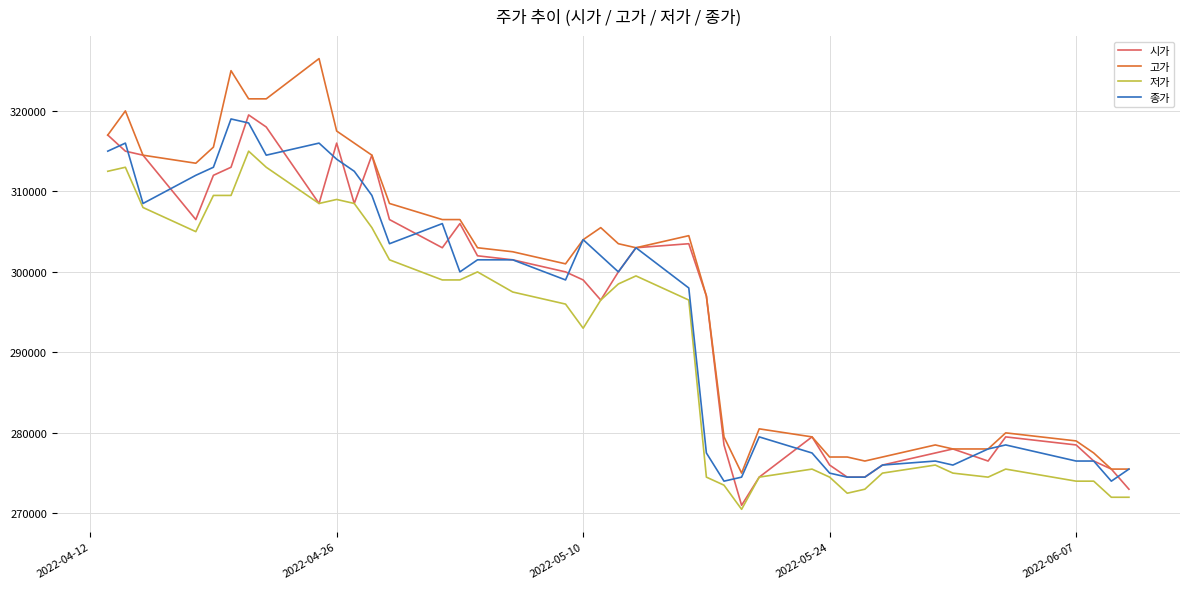

Which series has the largest range (max minus min)?

고가